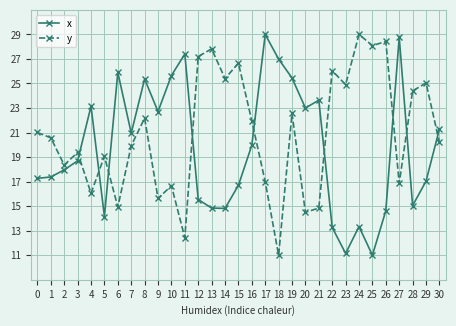

How many lines are shown in the chart?

2